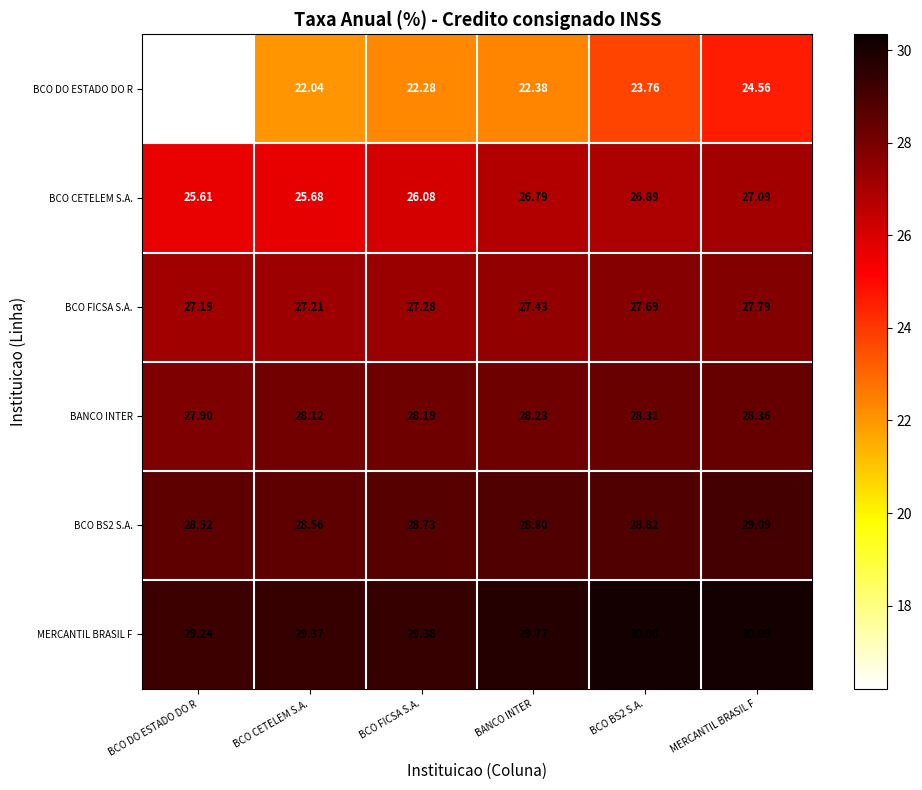

Where is BCO FICSA S.A. nearest to the value 27?

BCO DO ESTADO DO R